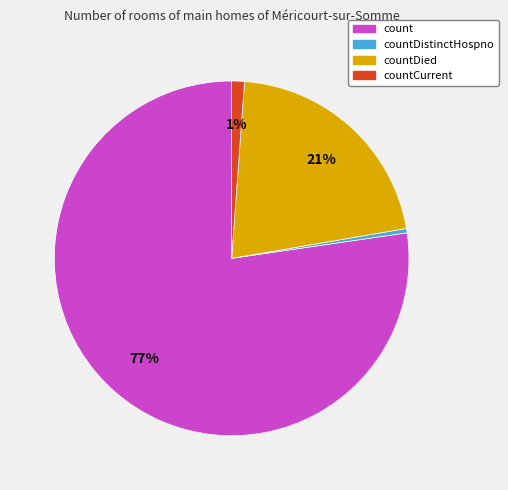

To the nearest percent, what is the average slice percentage?

25%